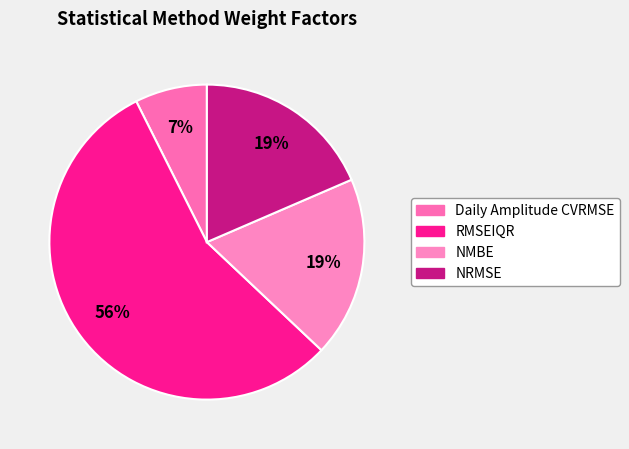

What is the largest slice in the pie chart?

RMSEIQR